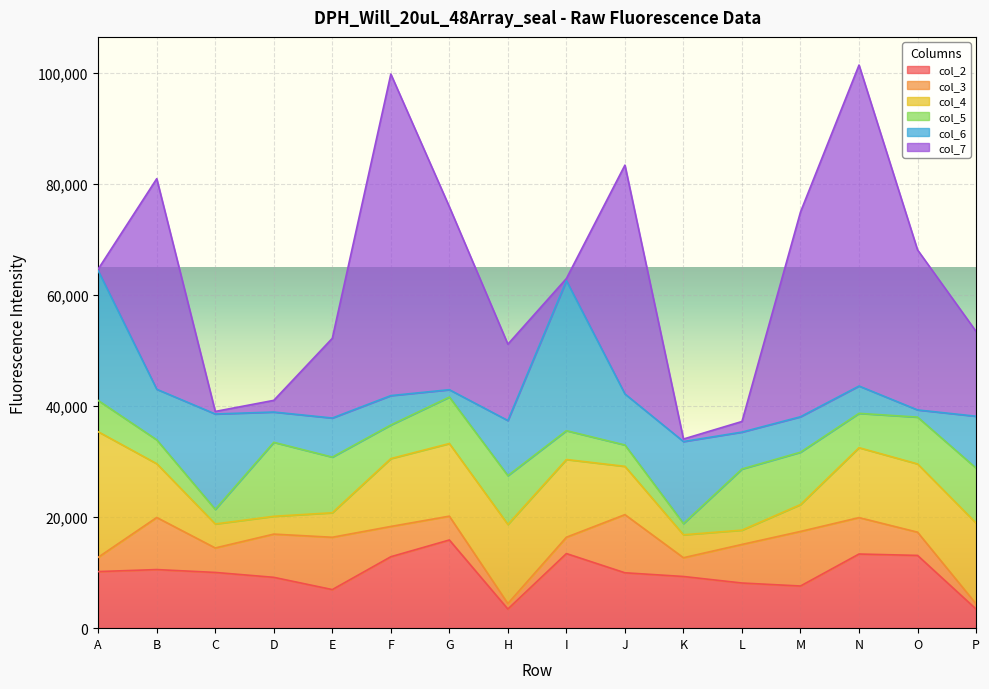

Rank the series at P from highest to lowest value.

col_7, col_4, col_5, col_6, col_2, col_3